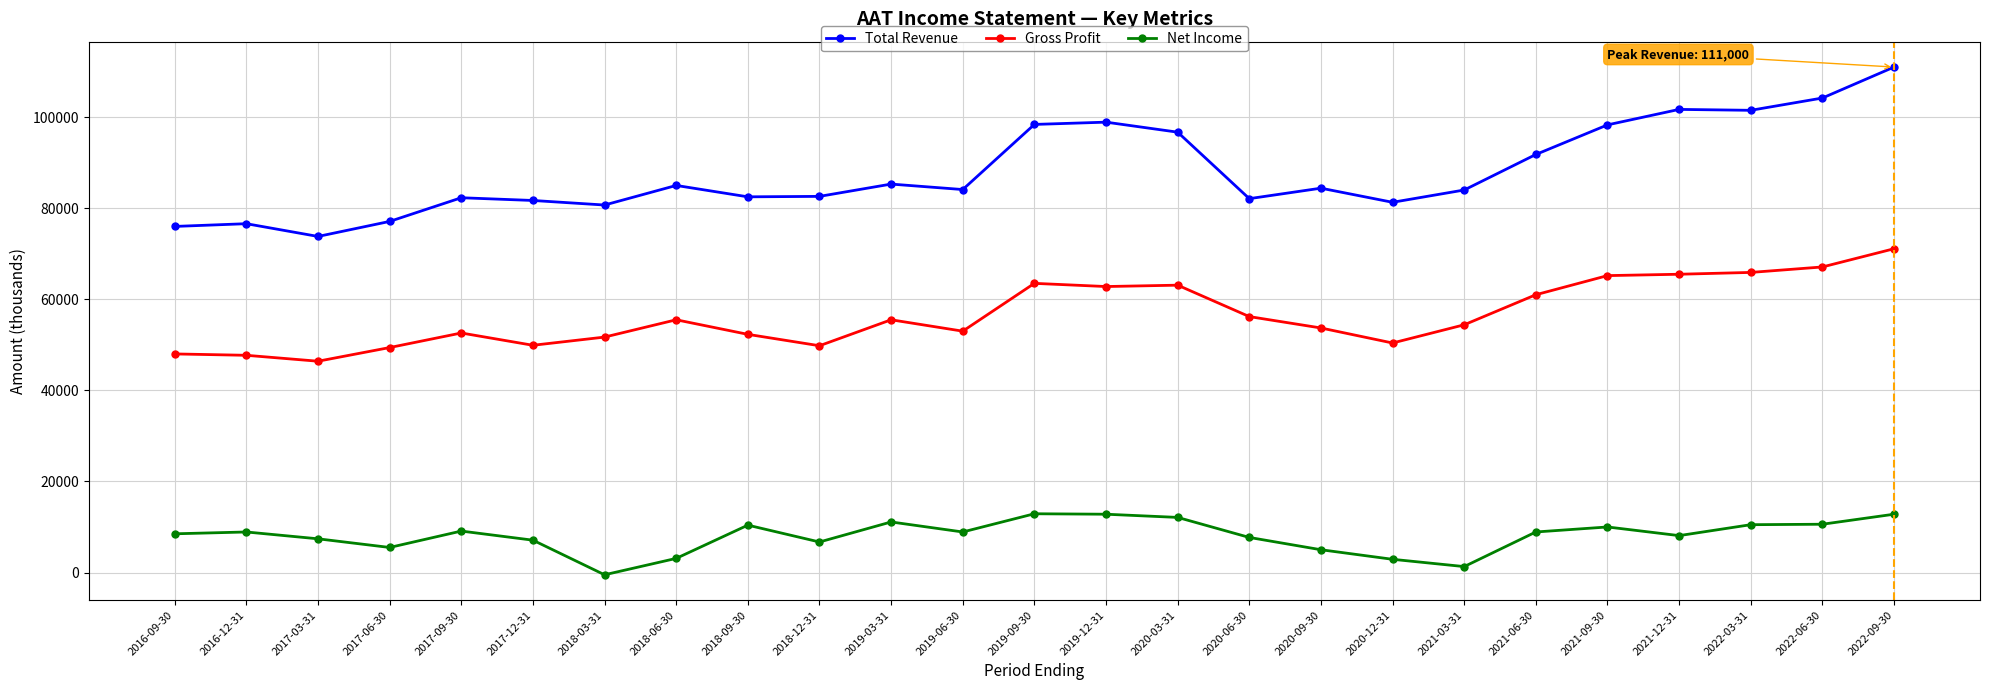

What is the value of the Net Income point at the 20th from the left?

8900